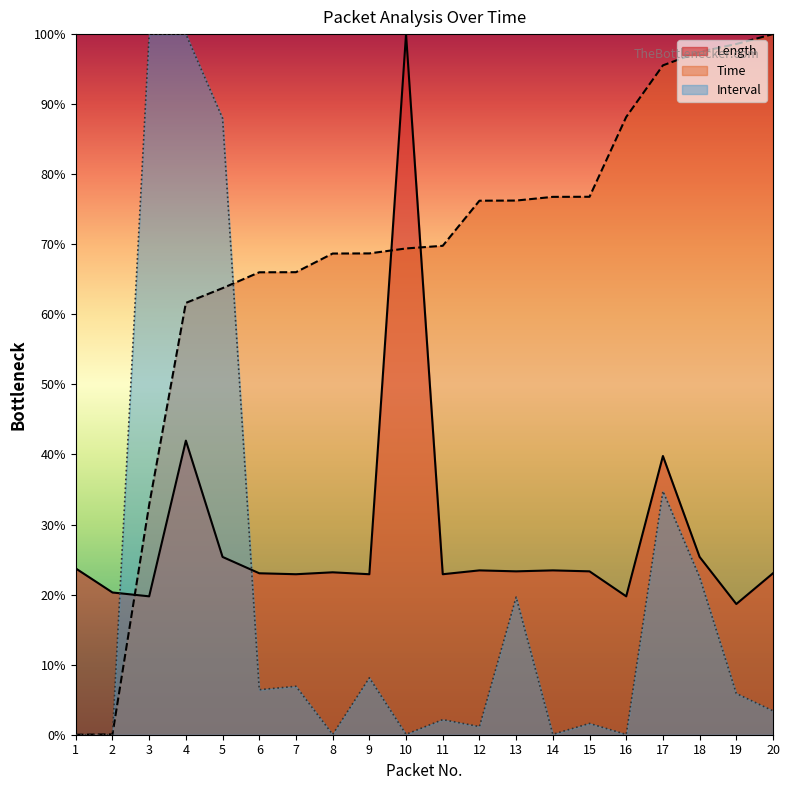

Rank the series by their maximum value, from highest to lowest.

Length, Time, Interval